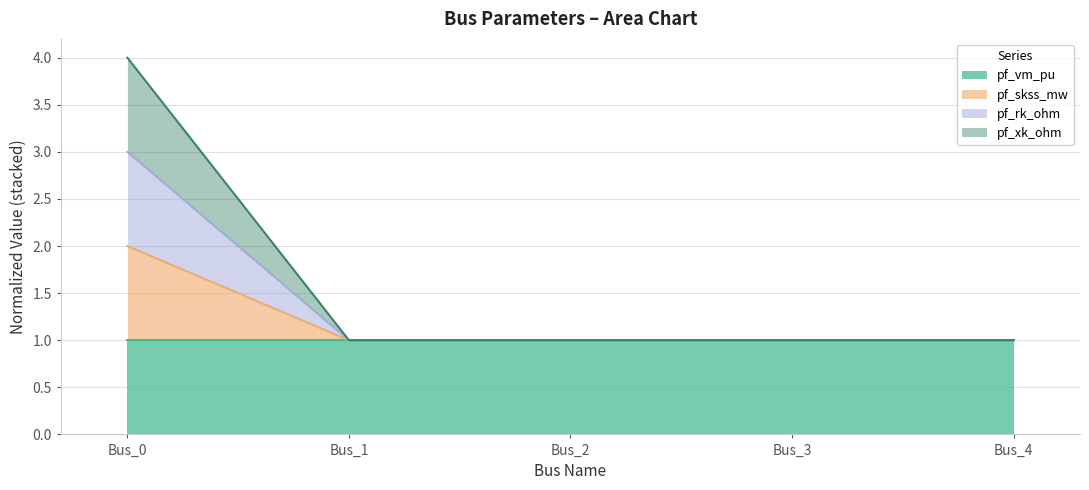

True or false: pf_rk_ohm has more than 0 interior local peaks.

False